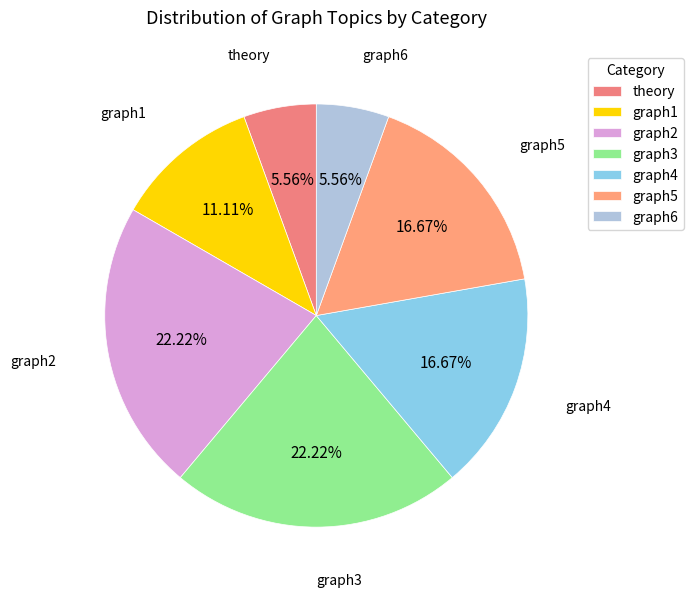

What percentage is the graph2 slice, to the nearest percent?

22%